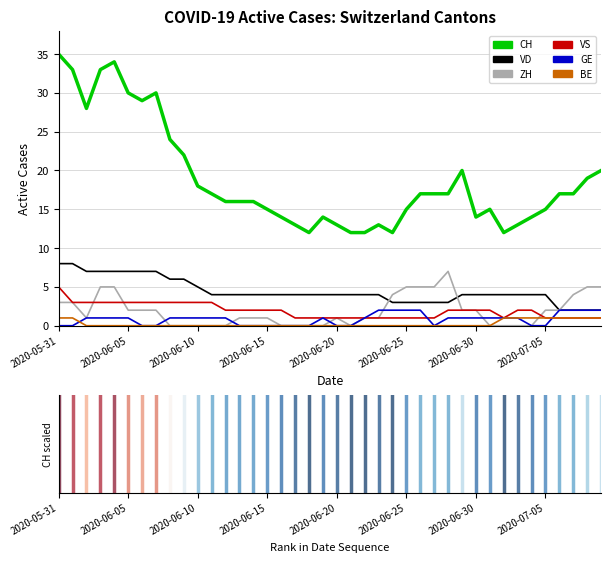

What are all the series names shown in the legend?

CH, VD, ZH, VS, GE, BE